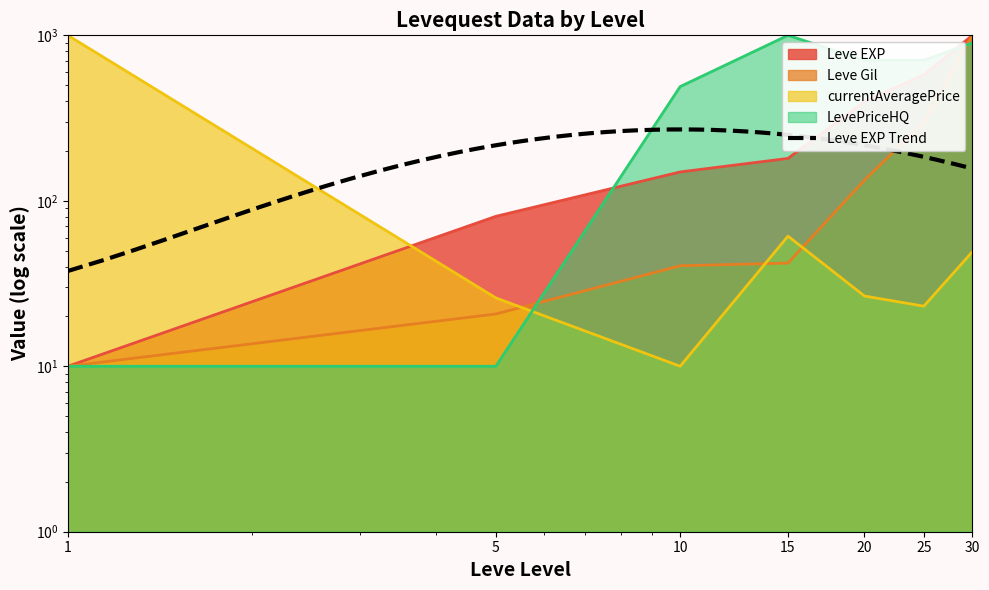

Which label corresponds to the smallest value in the chart?

1